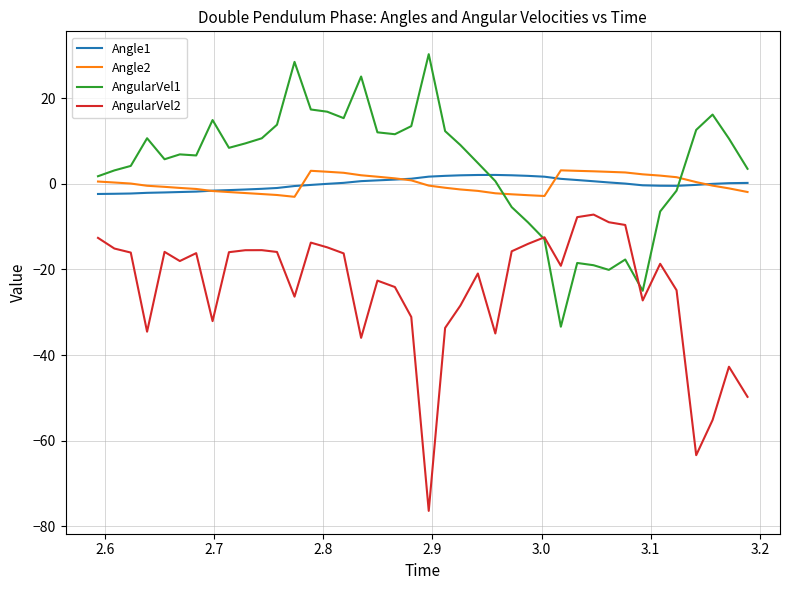

True or false: AngularVel2 and Angle1 intersect in this chart.

False